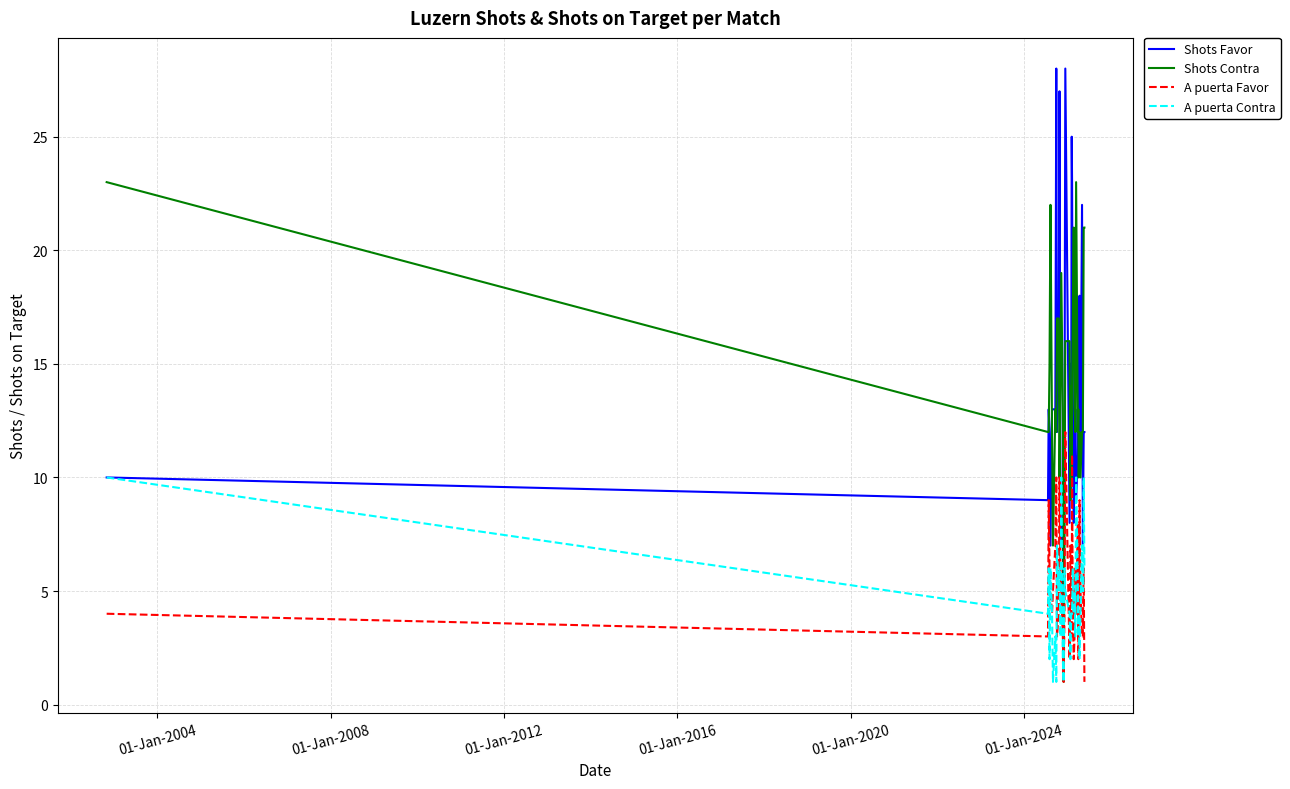

What is the greatest value displayed?

28